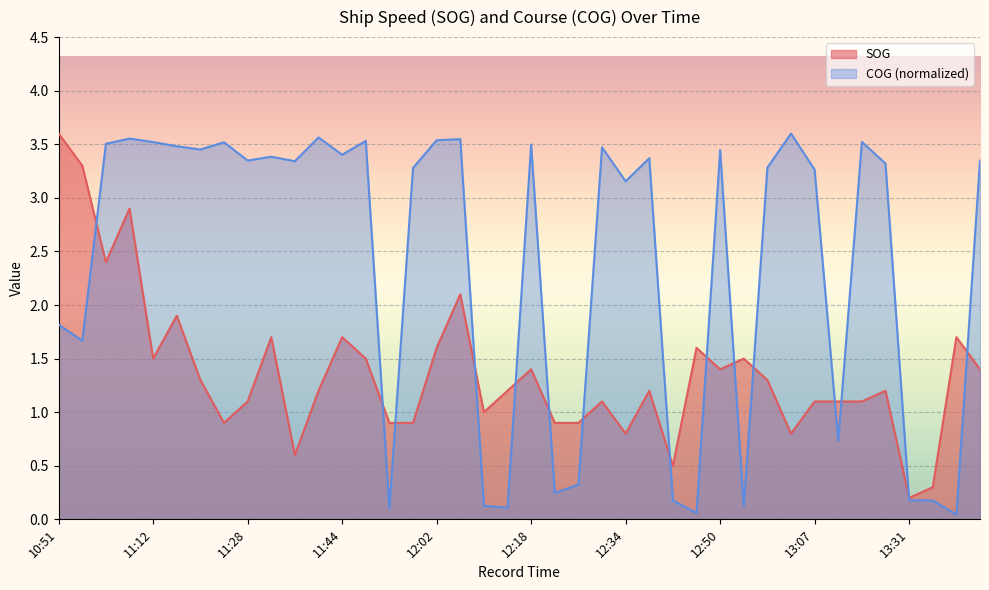

What is the value of the SOG point at the 1st from the left?

3.6